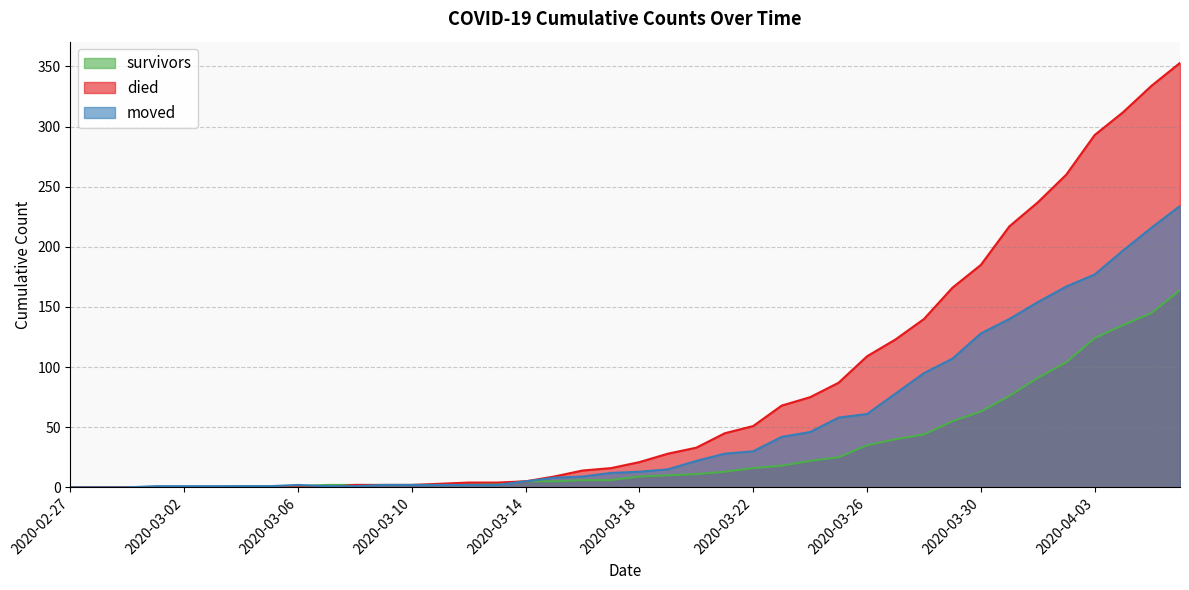

Count the number of data series in this chart.

3